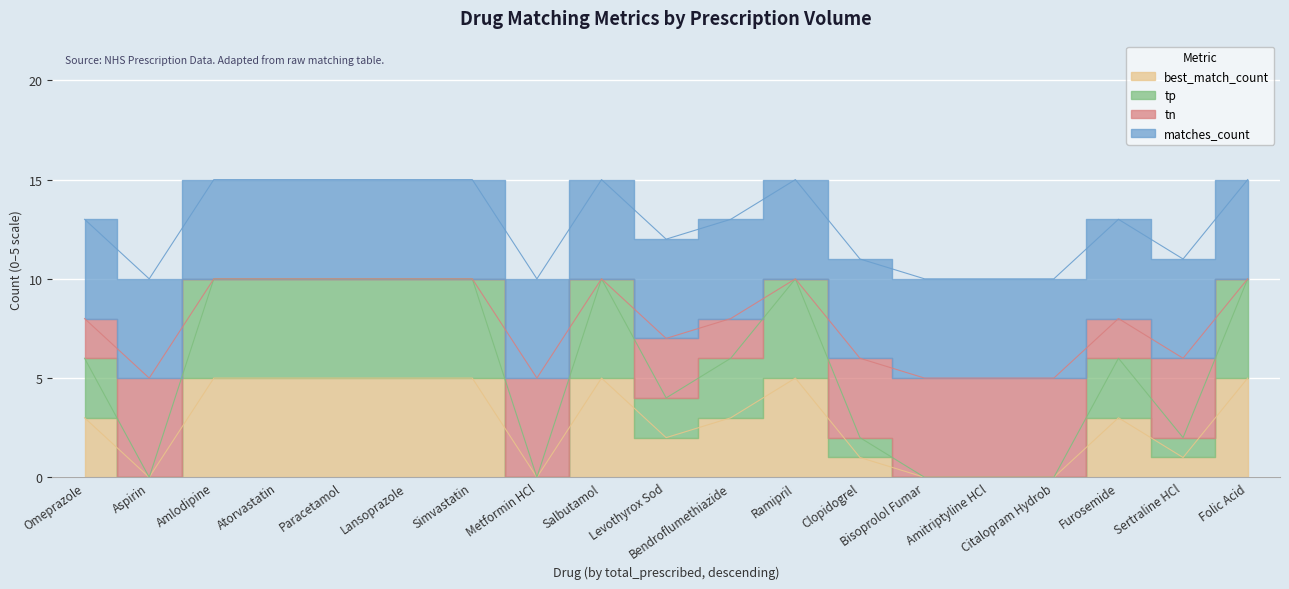

Which series has the largest range (max minus min)?

tp